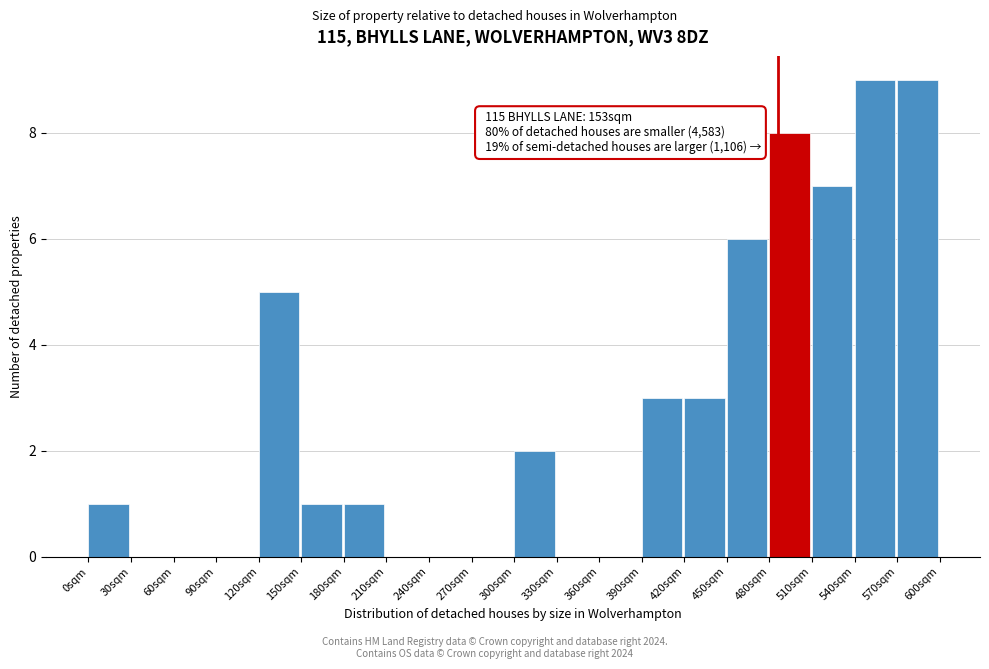

Reading left to right, list all the values displayed in this chart.

0sqm=1	30sqm=0	60sqm=0	90sqm=0	120sqm=5	150sqm=1	180sqm=1	210sqm=0	240sqm=0	270sqm=0	300sqm=2	330sqm=0	360sqm=0	390sqm=3	420sqm=3	450sqm=6	480sqm=8	510sqm=7	540sqm=9	570sqm=9